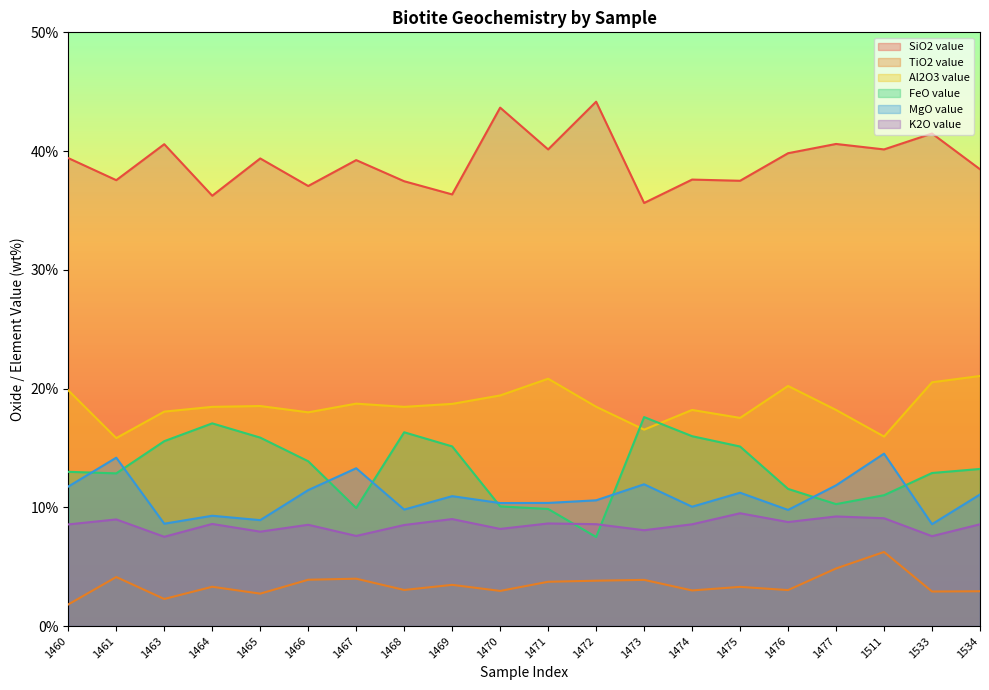

What is the spread (max minus min) of values at 1464?

32.9